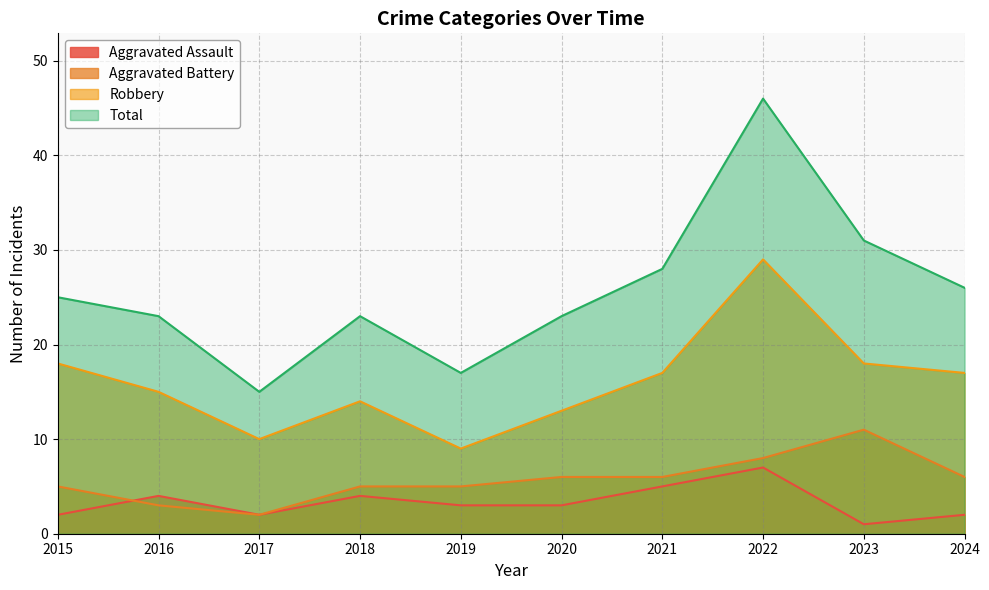

Reading left to right, extract all data points from this chart.

Aggravated Assault: 2	4	2	4	3	3	5	7	1	2
Aggravated Battery: 5	3	2	5	5	6	6	8	11	6
Robbery: 18	15	10	14	9	13	17	29	18	17
Total: 25	23	15	23	17	23	28	46	31	26